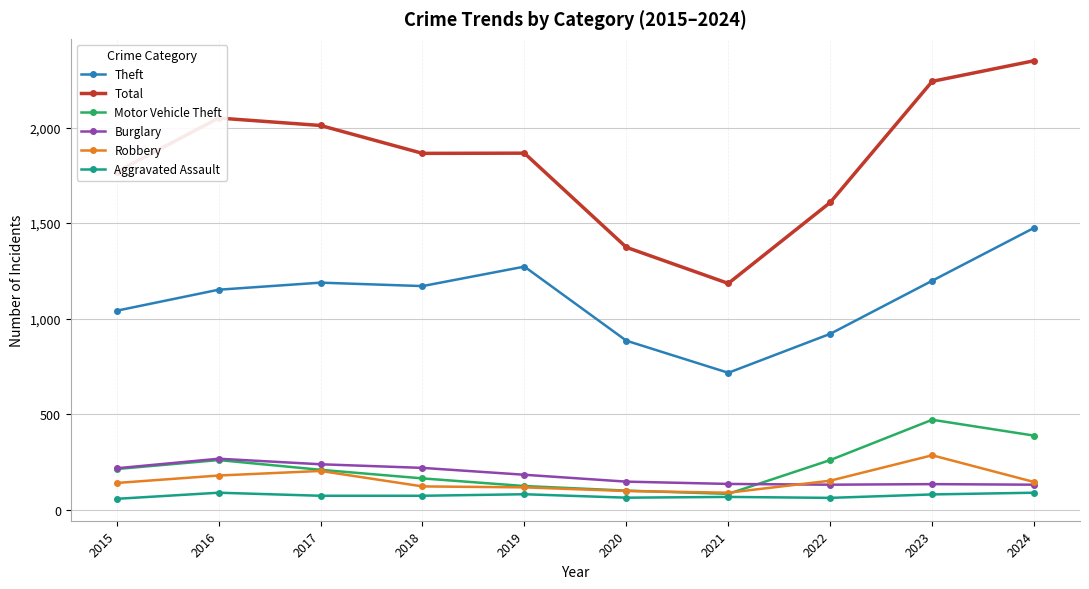

Between 2017 and 2024, which series saw the biggest shift?

Total